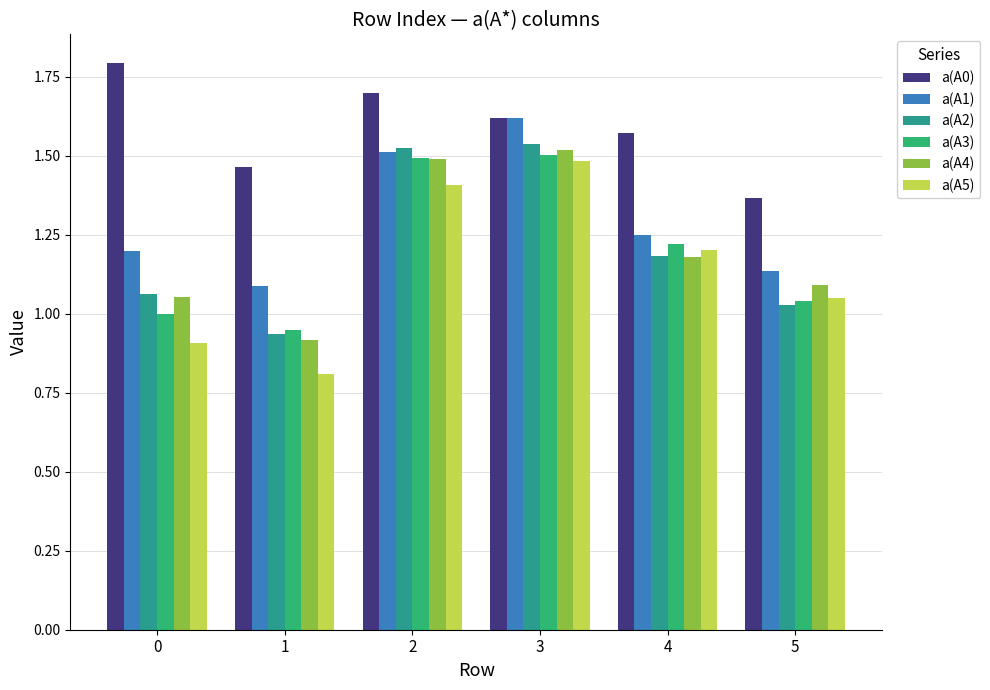

Which series changed the most between 0 and 5?

a(A0)